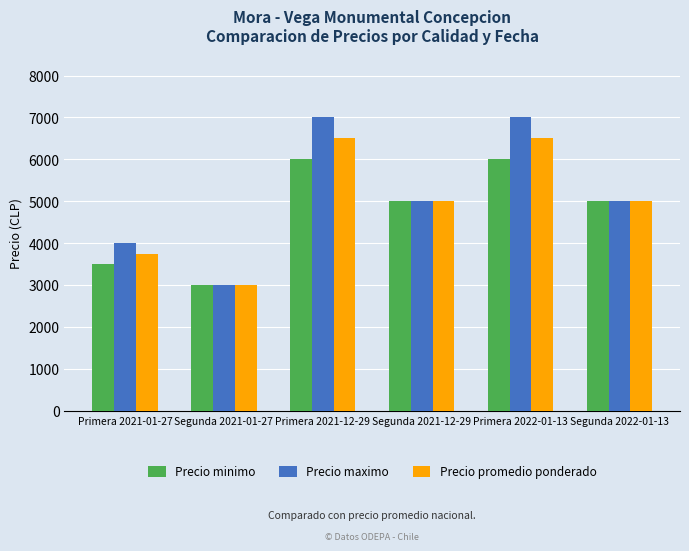

What is the lowest value of the Precio minimo series?

3000